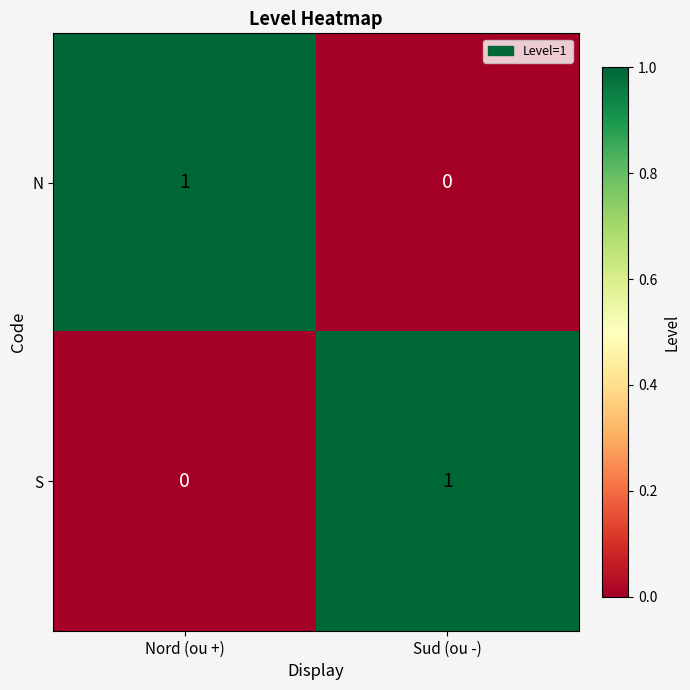

Rank the series at Nord (ou +) from lowest to highest value.

S, N